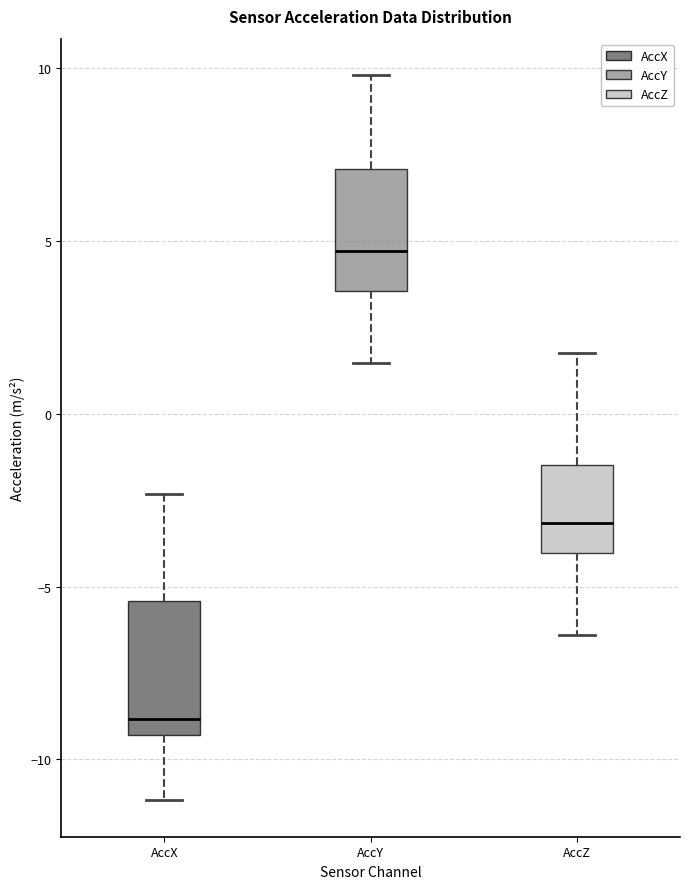

Reading left to right, transcribe this box plot: for each box, give where its median line is, the range the box spans, and where its two whiskers end, as read against the y-axis. The values are not printed on the chart, so give them approximately, as read against the axis.

AccX: median -9.0, box -9.5 to -5.5, whiskers -11.0 to -2.5
AccY: median 4.5, box 3.5 to 7.0, whiskers 1.5 to 10.0
AccZ: median -3.0, box -4.0 to -1.5, whiskers -6.5 to 1.5